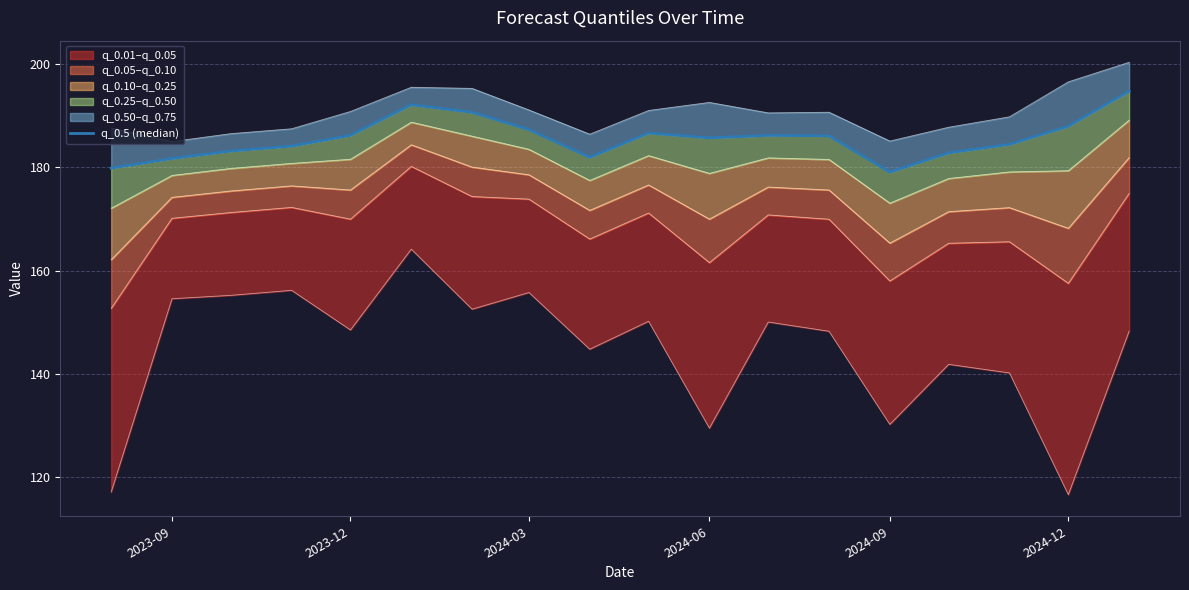

The chart shows a value of 179.9 at 2023-09. True or false?

True